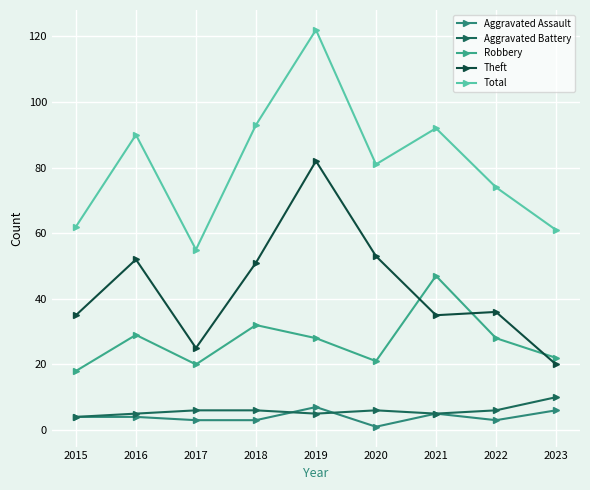

Reading left to right, list all the values displayed in this chart.

Aggravated Assault: 4	4	3	3	7	1	5	3	6
Aggravated Battery: 4	5	6	6	5	6	5	6	10
Robbery: 18	29	20	32	28	21	47	28	22
Theft: 35	52	25	51	82	53	35	36	20
Total: 62	90	55	93	122	81	92	74	61